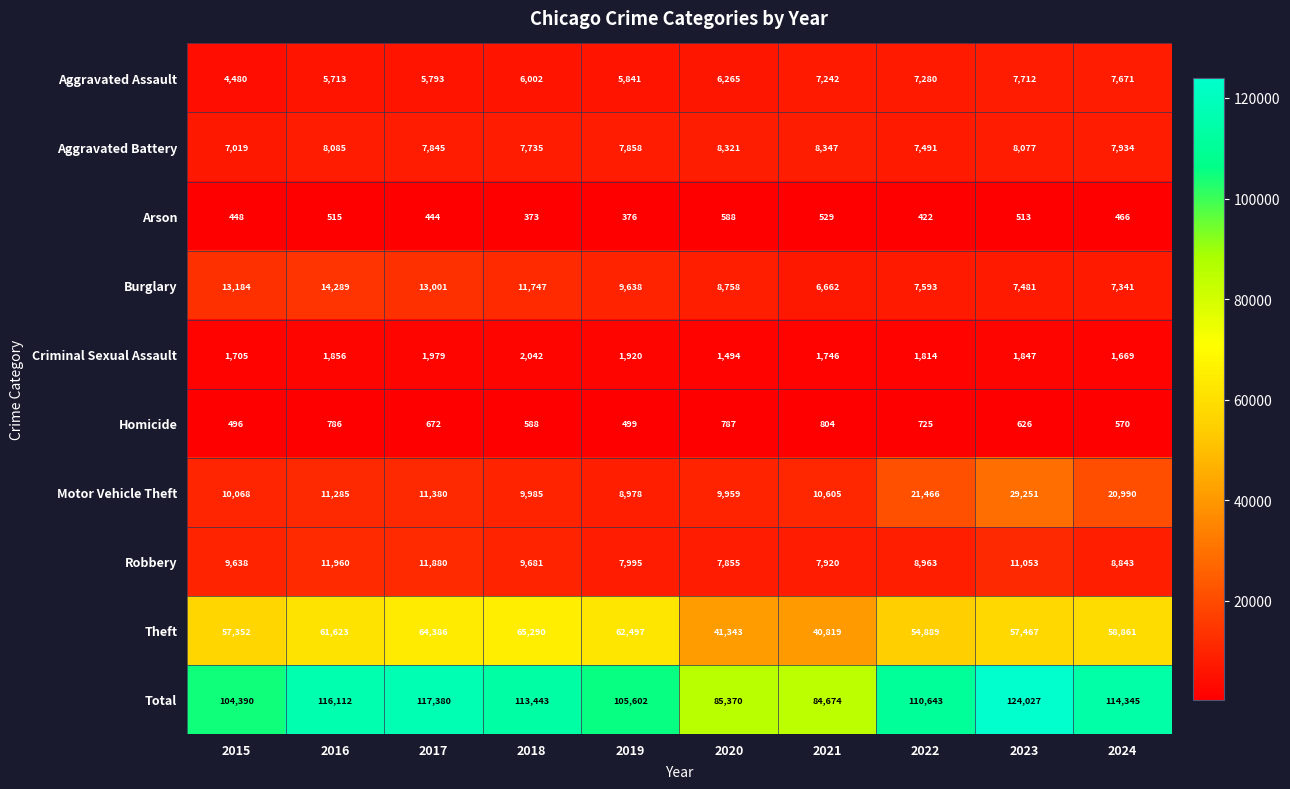

Which label corresponds to the smallest value in the chart?

2018